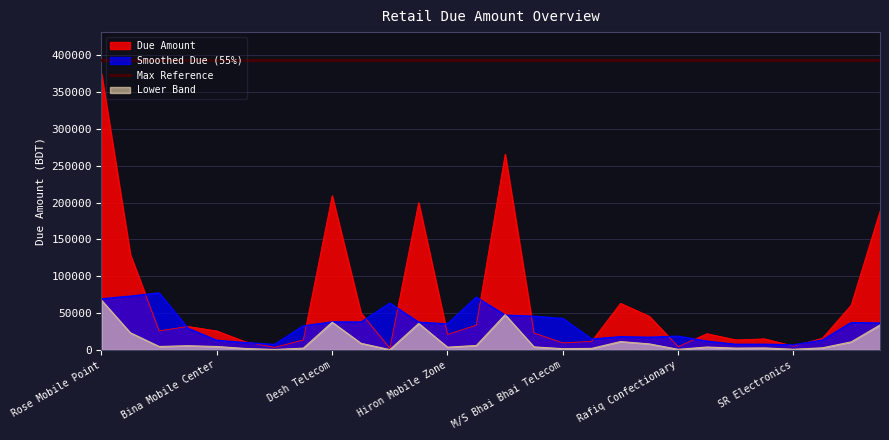

What is the maximum value shown in the chart?

375350